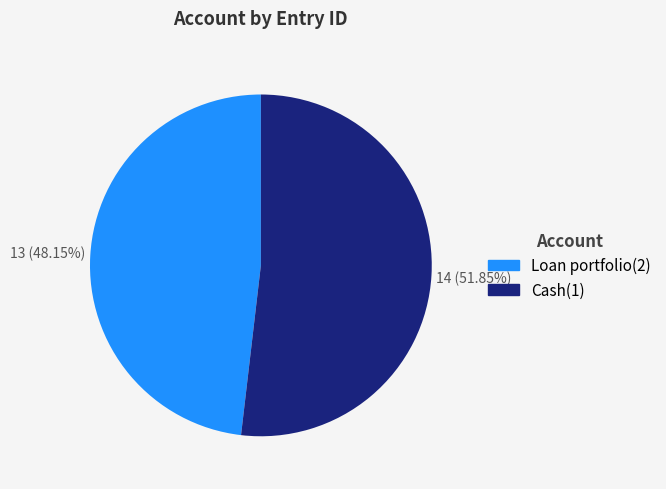

Which slice is the smallest?

Loan portfolio(2)